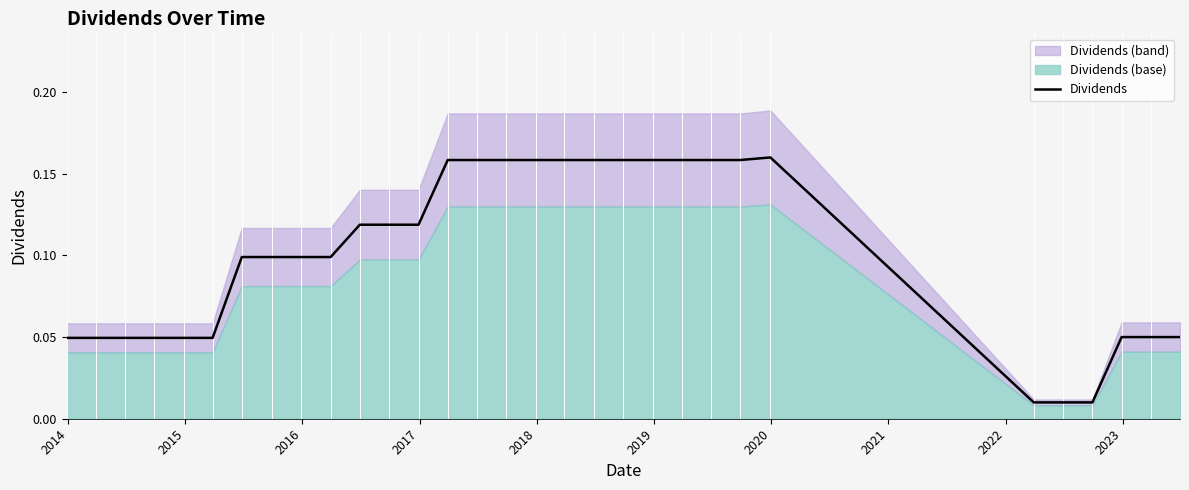

Is it true that the value at 14 is 0.3?

False